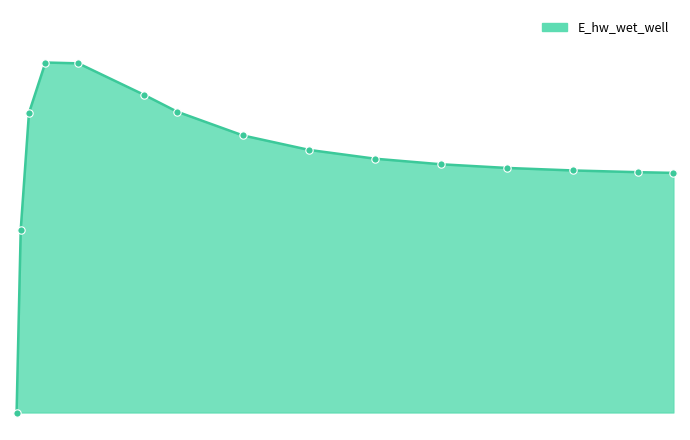

Is this an area chart (filled region under the line)?

Yes